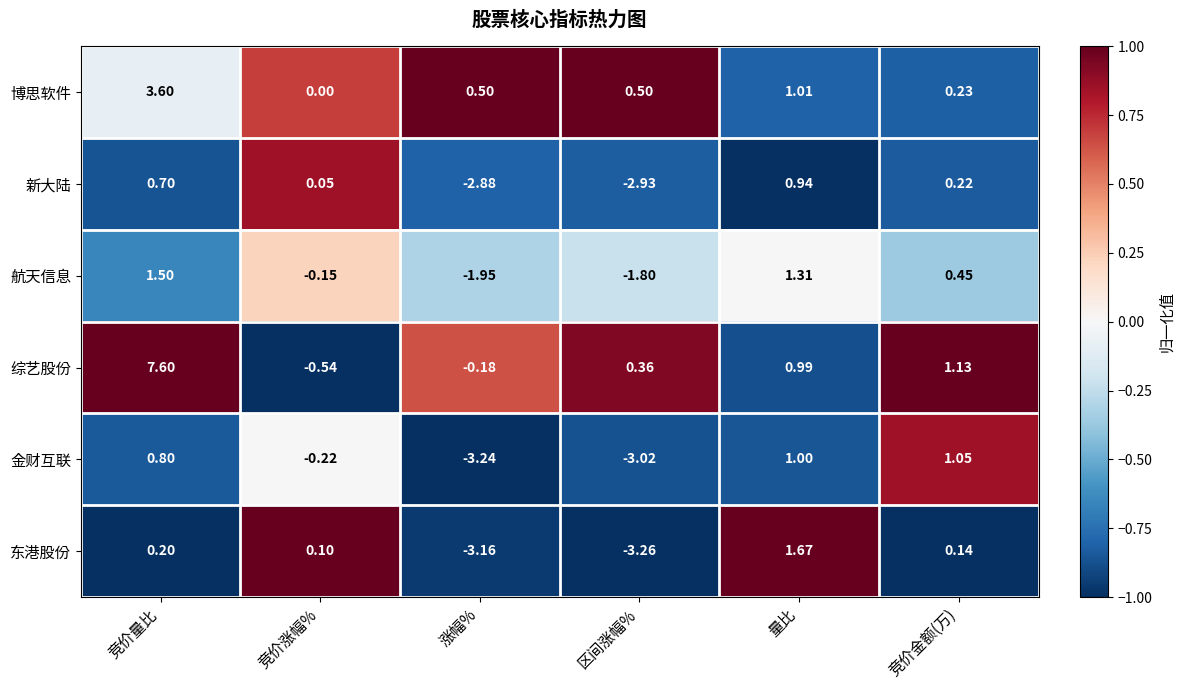

Which series changed the most between 涨幅% and 量比?

东港股份